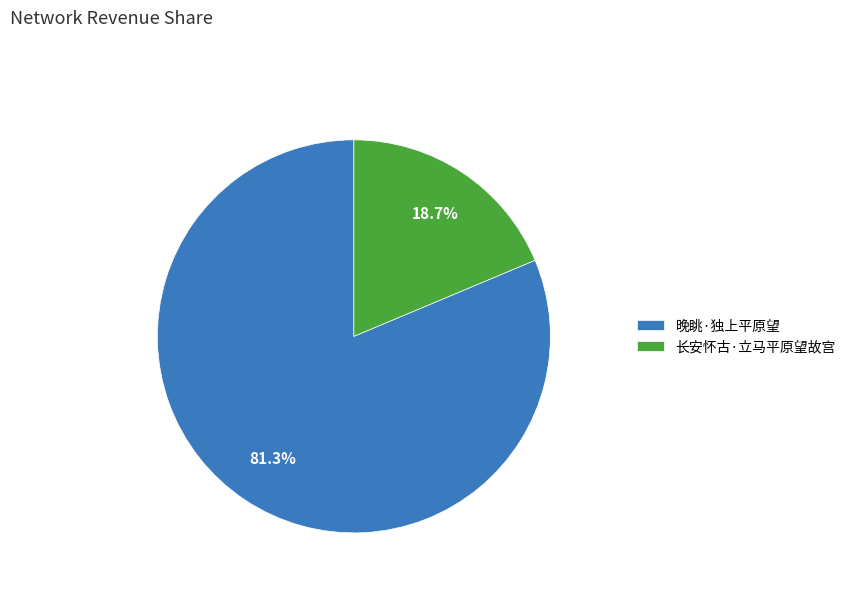

To the nearest percent, what is the difference between the largest and smallest slice percentages?

63%